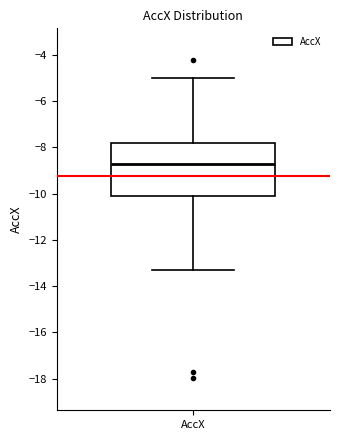

Where does the upper whisker of the box for AccX end on the y-axis? The values are not printed on the chart, so give them approximately, as read against the axis.

-5.0